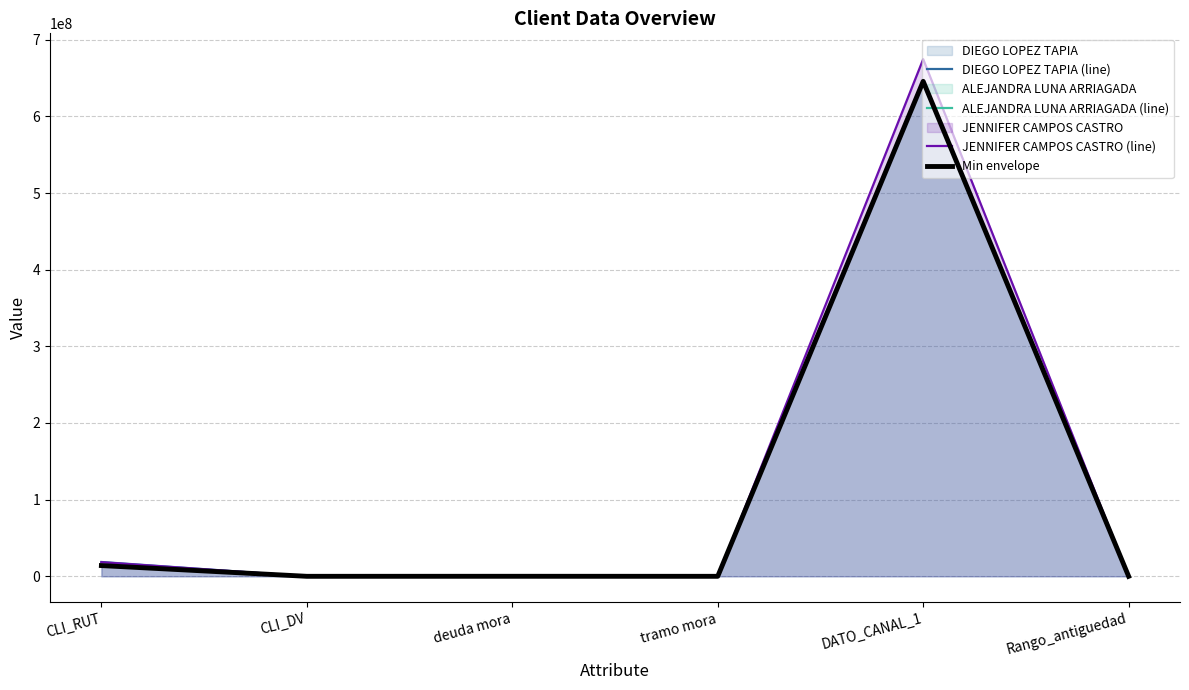

At CLI_DV, list the series in order from smallest to largest.

ALEJANDRA LUNA ARRIAGADA (line), Min envelope, JENNIFER CAMPOS CASTRO (line), DIEGO LOPEZ TAPIA (line)